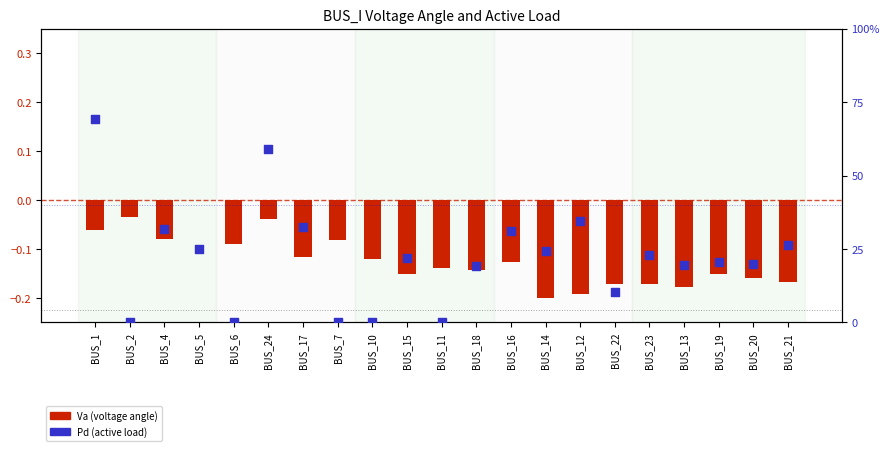

What are all the series names shown in the legend?

Va (voltage angle), Pd (active load)